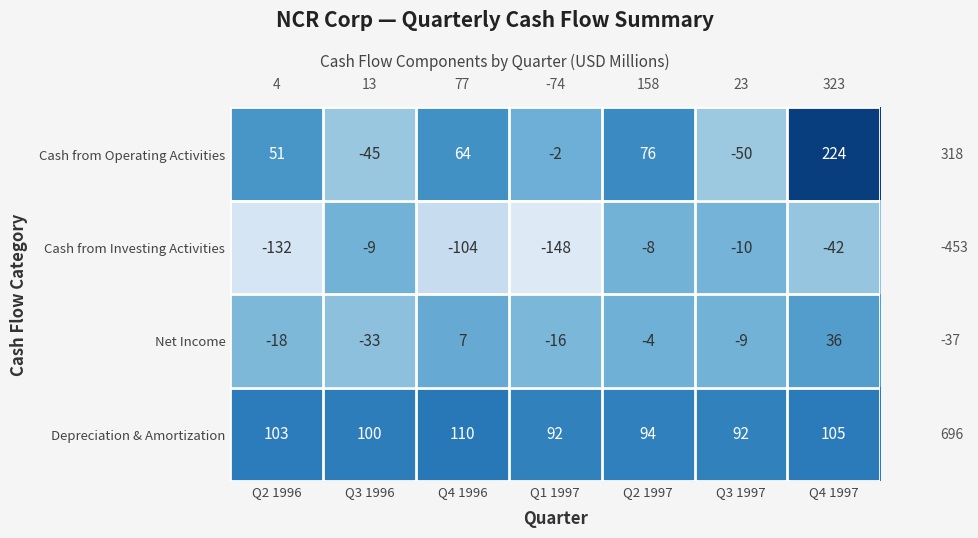

What is the sum of all Cash from Investing Activities values?

-453